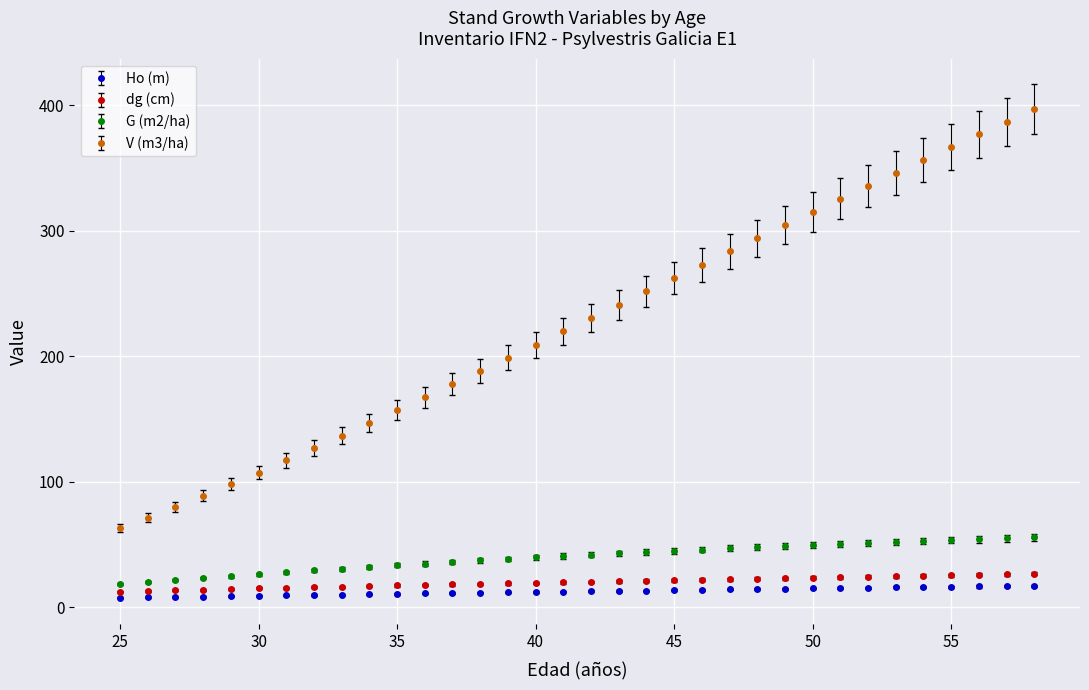

What is the difference between the maximum and minimum values in the V (m3/ha) series?

333.5